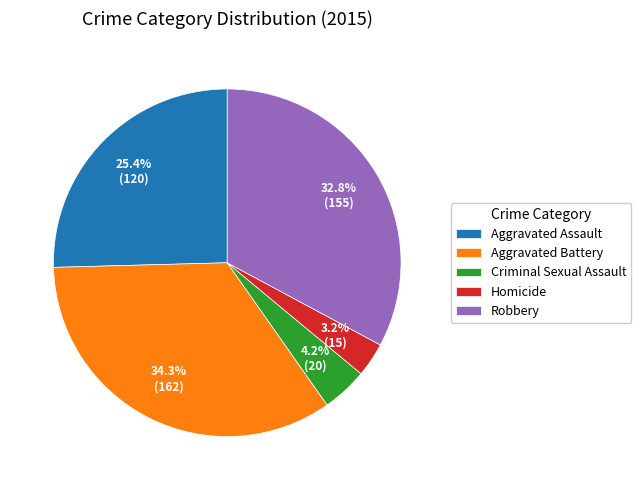

What percentage is the Robbery slice, to the nearest percent?

33%